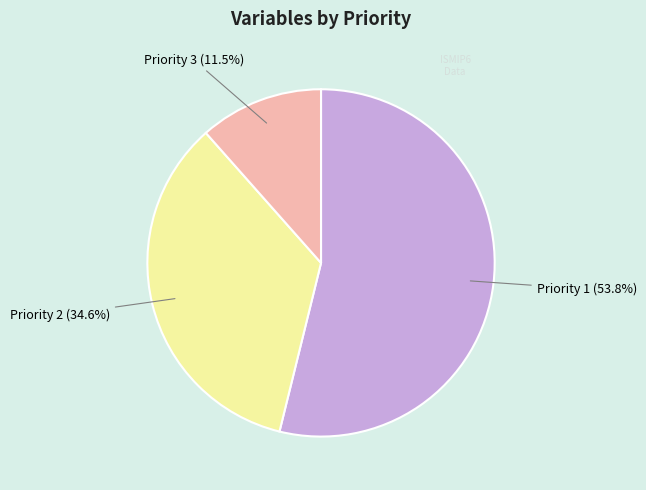

Is there a majority slice in this chart?

Yes